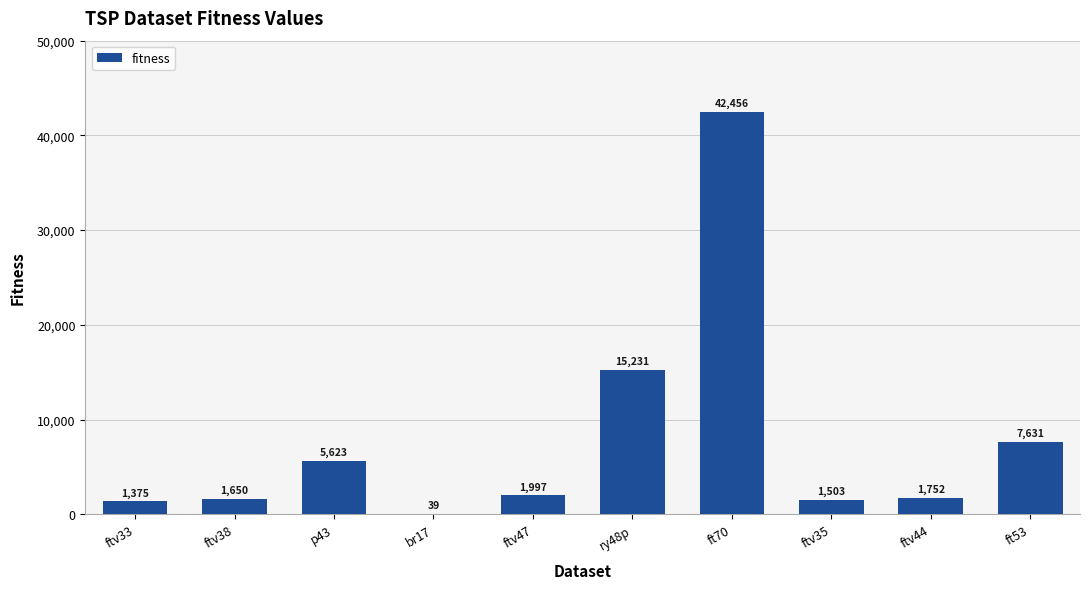

At which category does the chart reach its peak across all series?

ft70